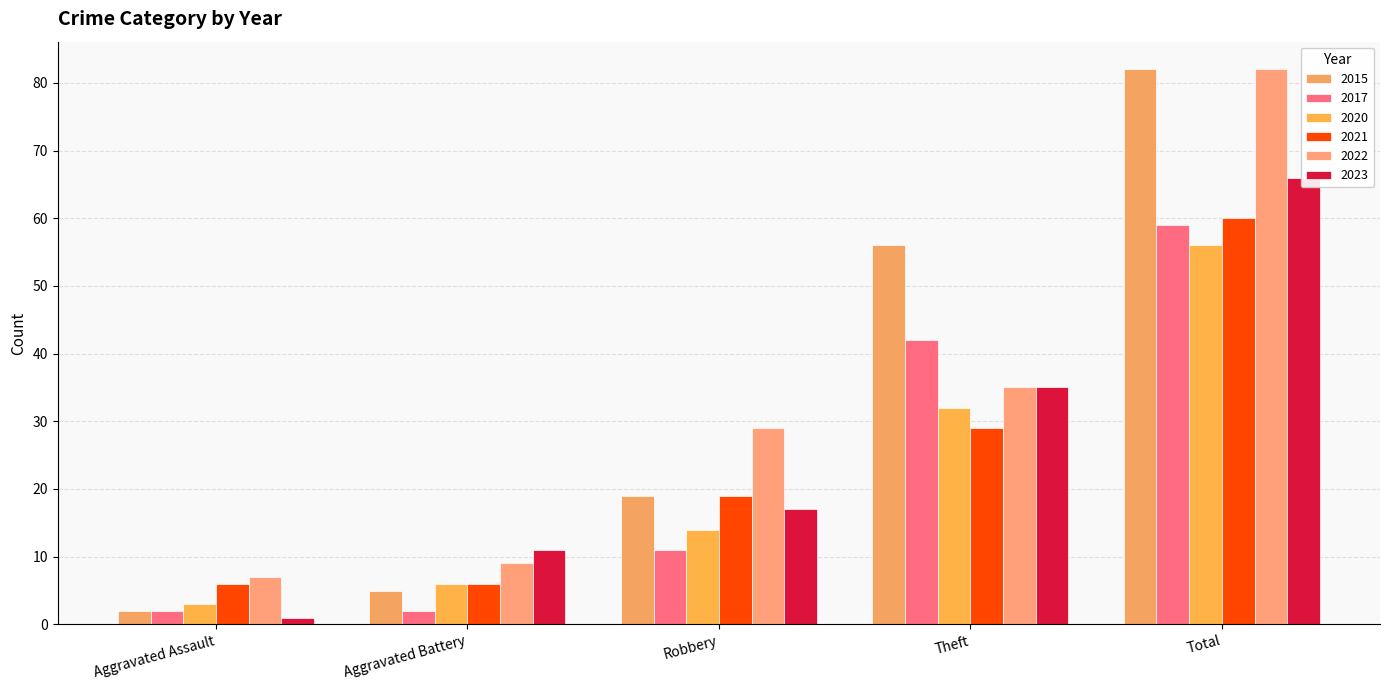

Is it true that 2017 equals 11 at Robbery?

True